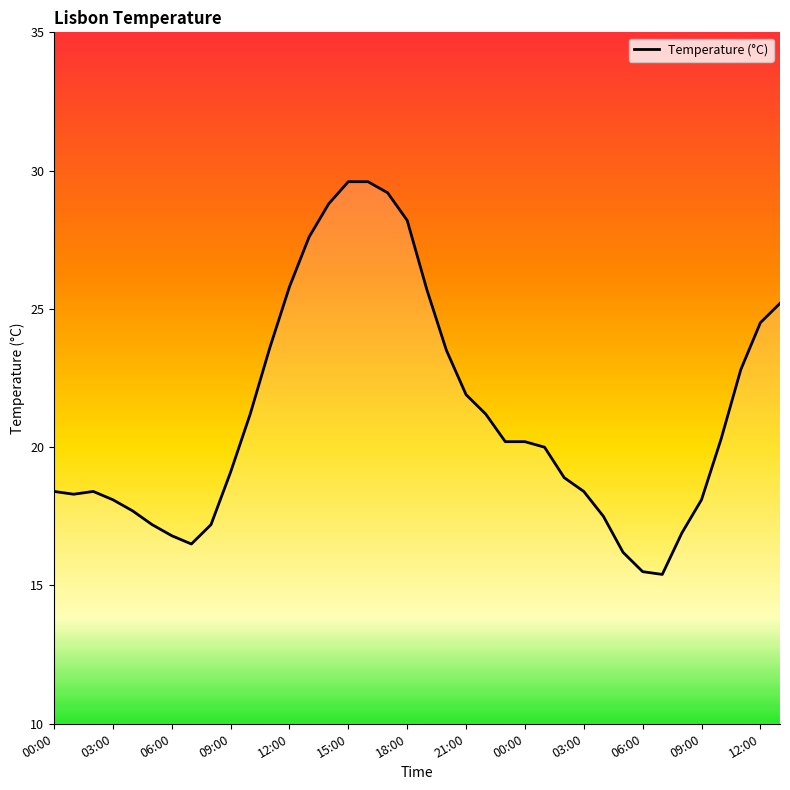

What is the maximum value shown in the chart?

29.6